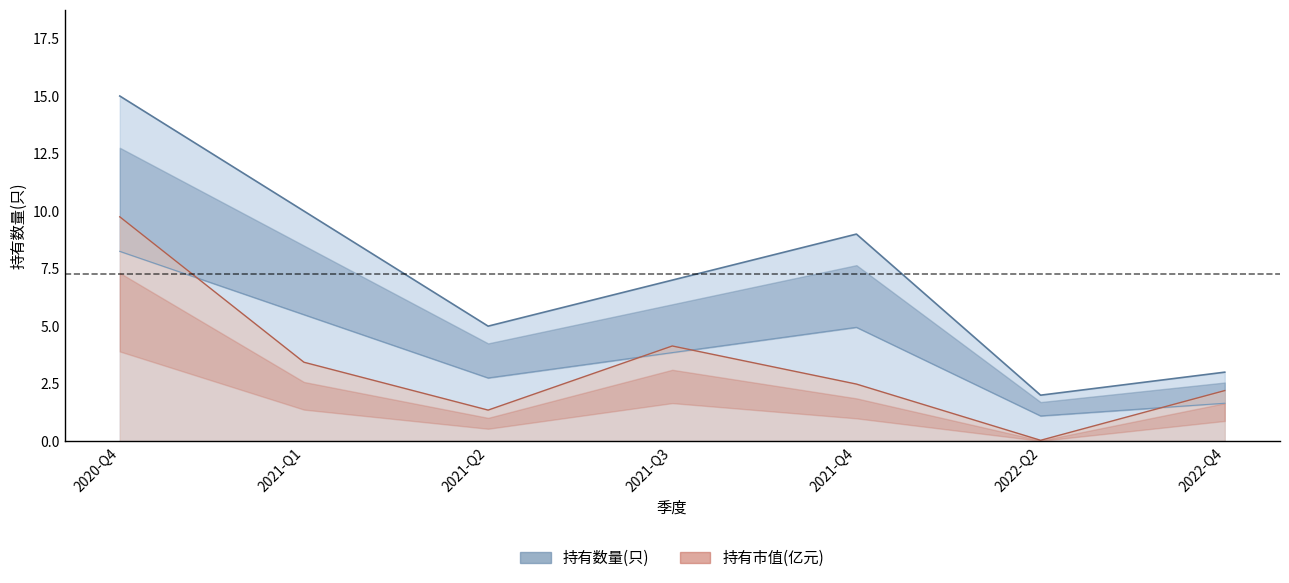

Which series changed the most between 2021-Q2 and 2021-Q4?

持有数量(只)